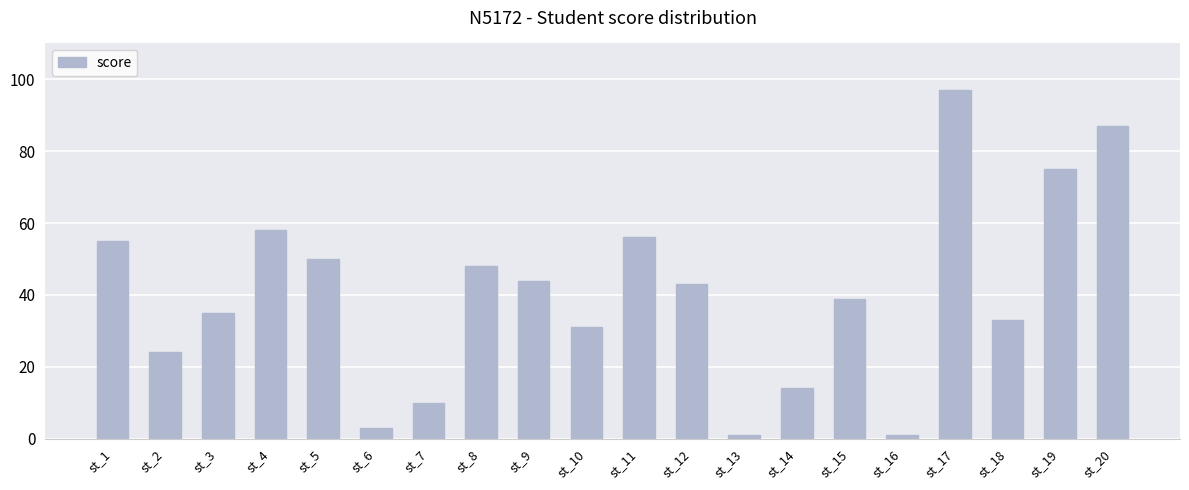

What is the ratio of the value at st_5 to the value at st_15?

1.3